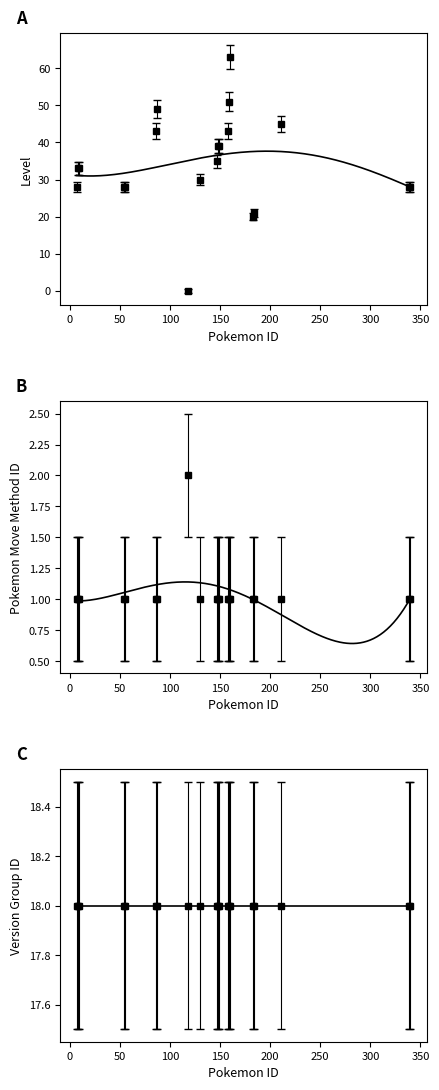

How many values in level are above zero?

19